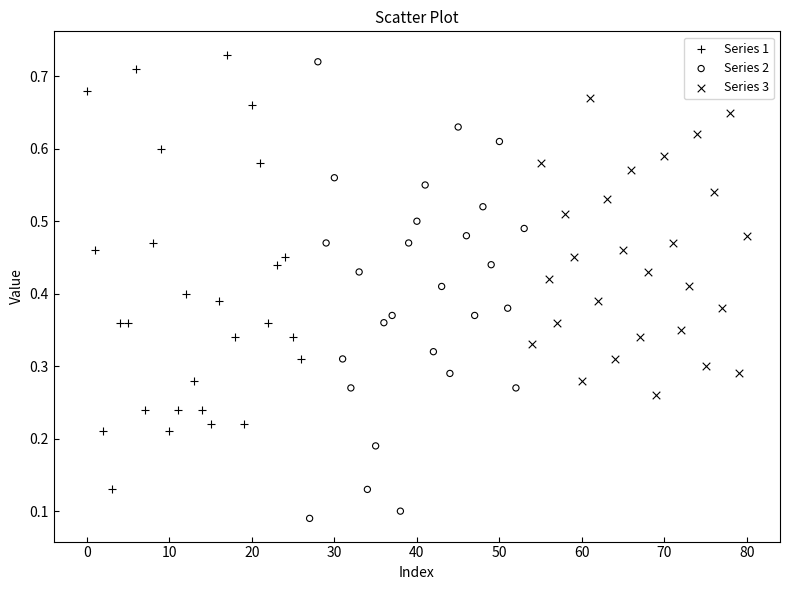

What are all the series names shown in the legend?

Series 1, Series 2, Series 3